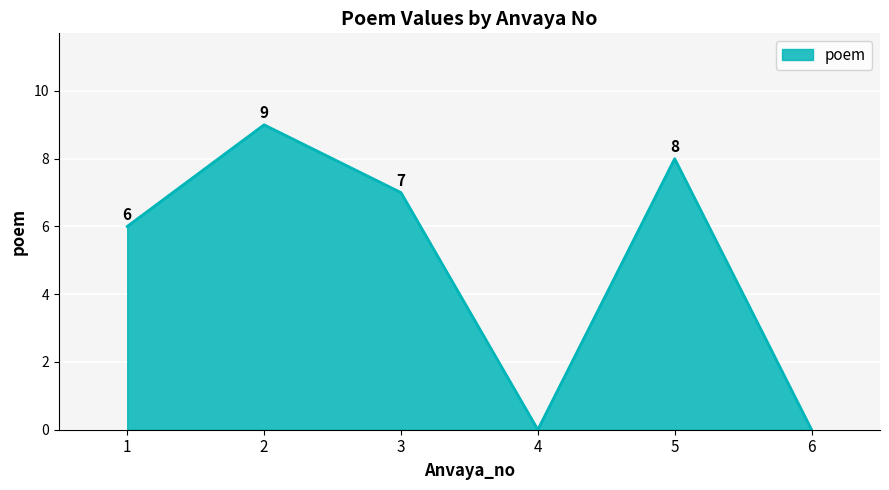

How many lines are shown in the chart?

1